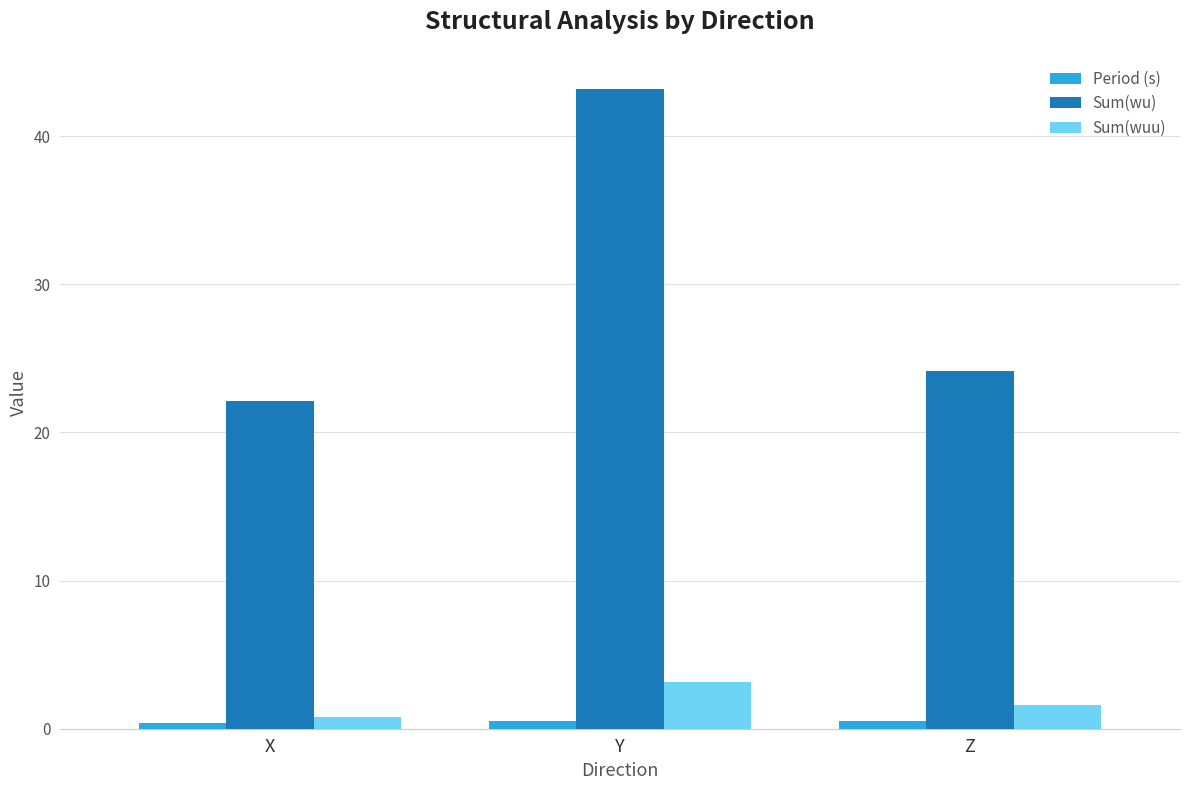

What are all the series names shown in the legend?

Period (s), Sum(wu), Sum(wuu)